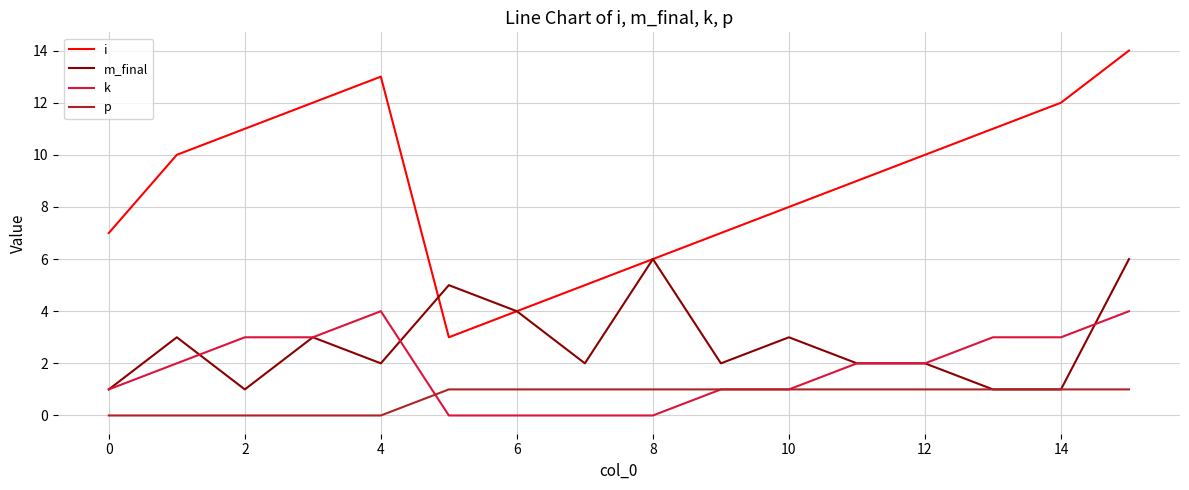

Count the number of data series in this chart.

4